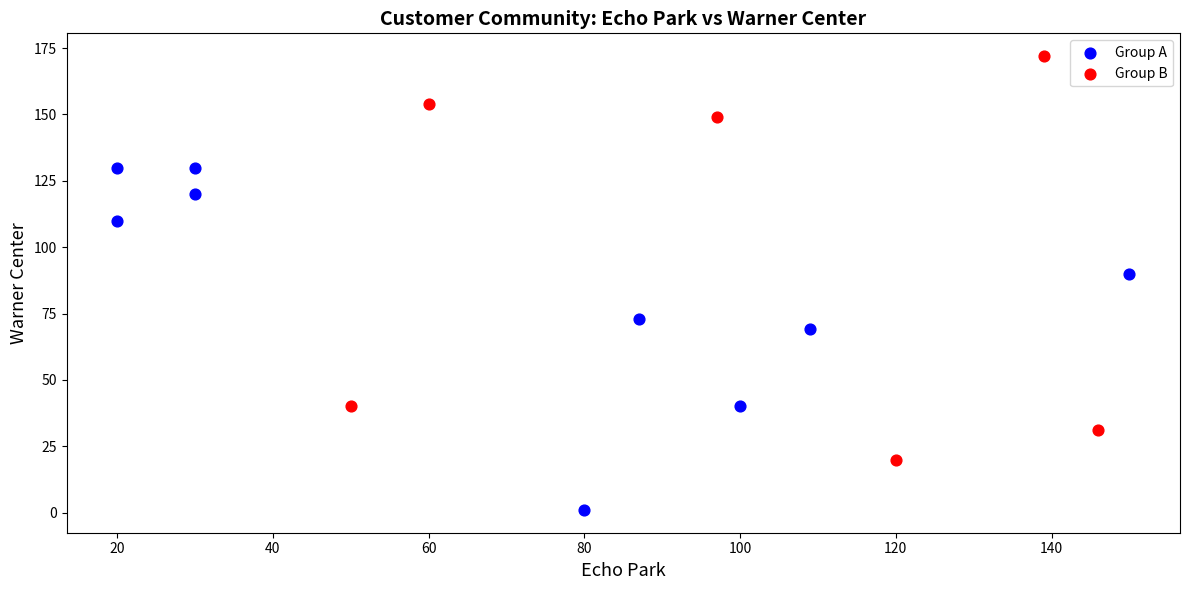

Which series has the widest spread of Y values?

Group B